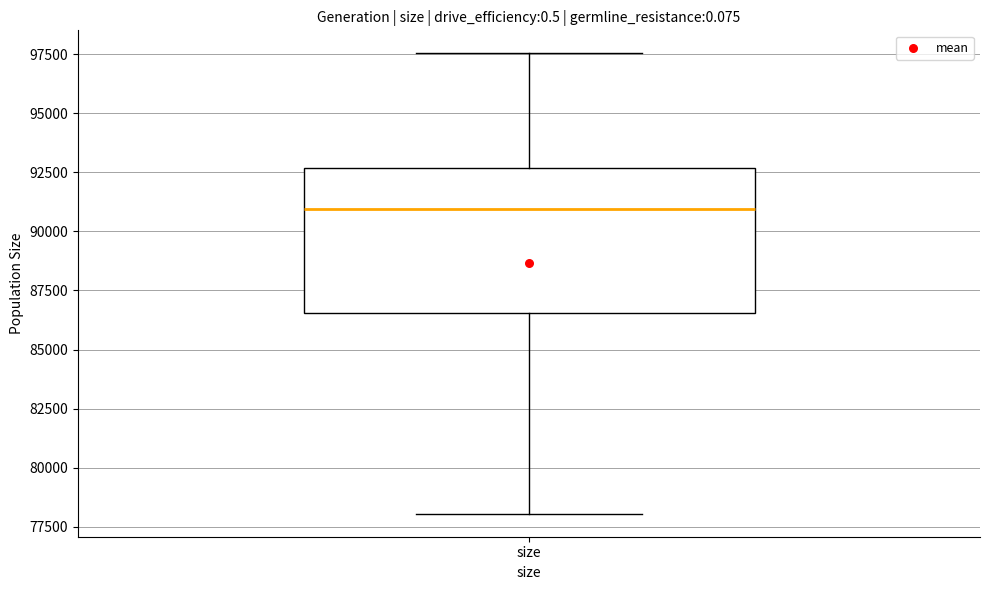

Read this box plot against the y-axis: the position of the median line, the range covered by the box, and the ends of both whiskers. The values are not printed on the chart, so give them approximately, as read against the axis.

median 91000, box 86500 to 92500, whiskers 78000 to 97500